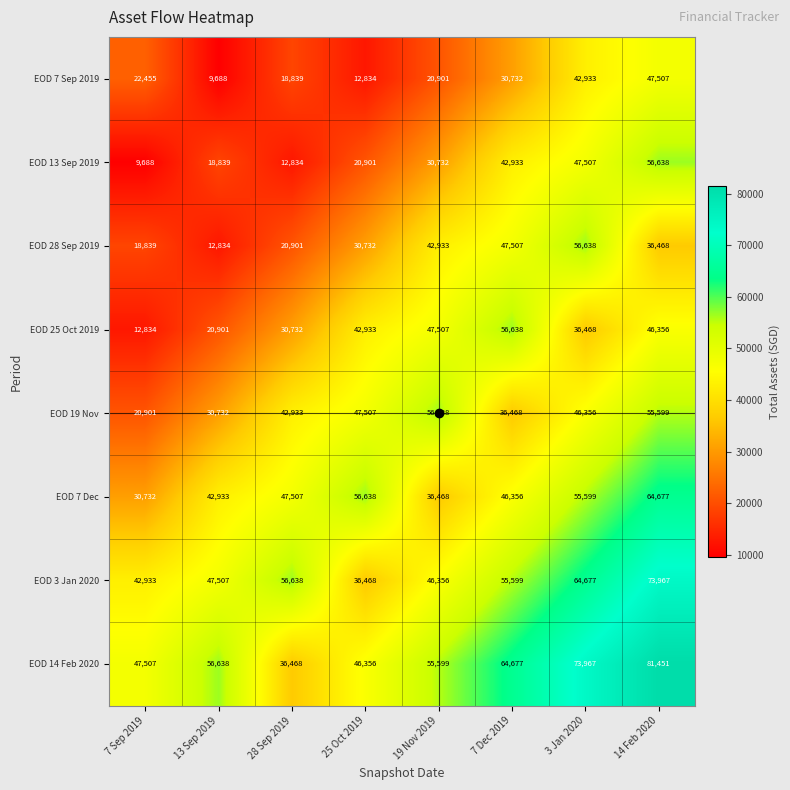

How many data points does each series have?

8